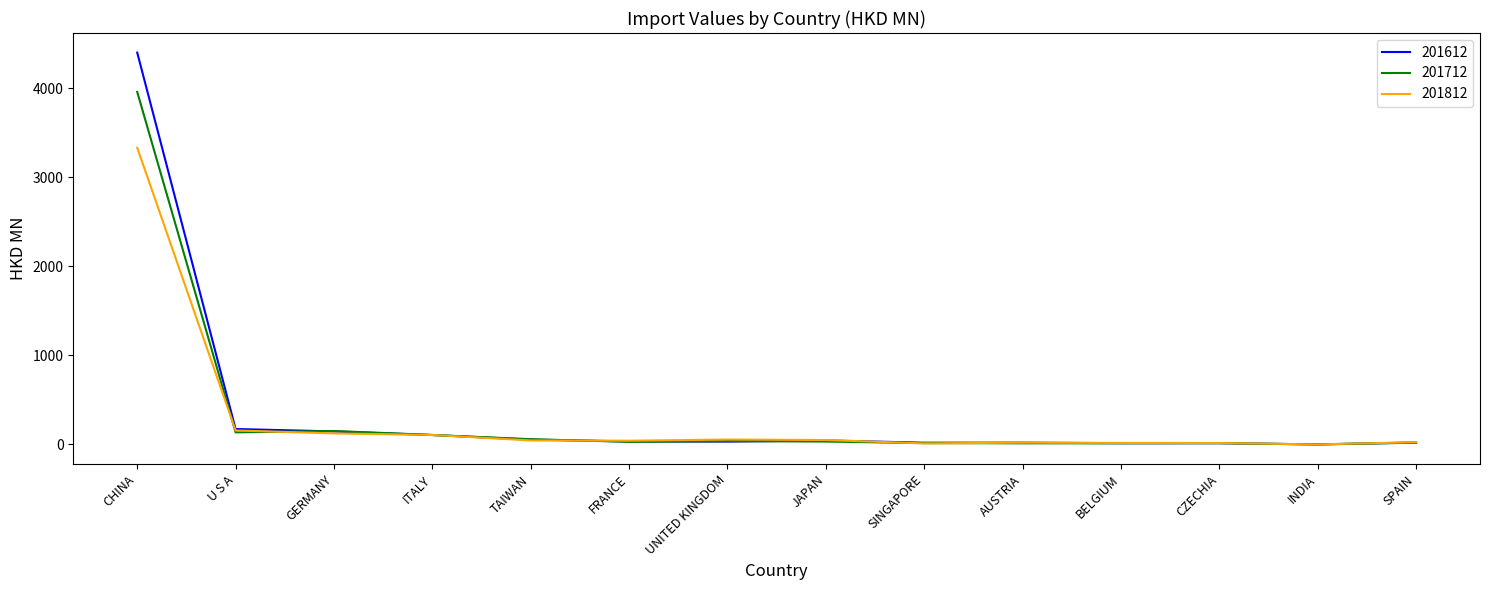

How many lines are shown in the chart?

3